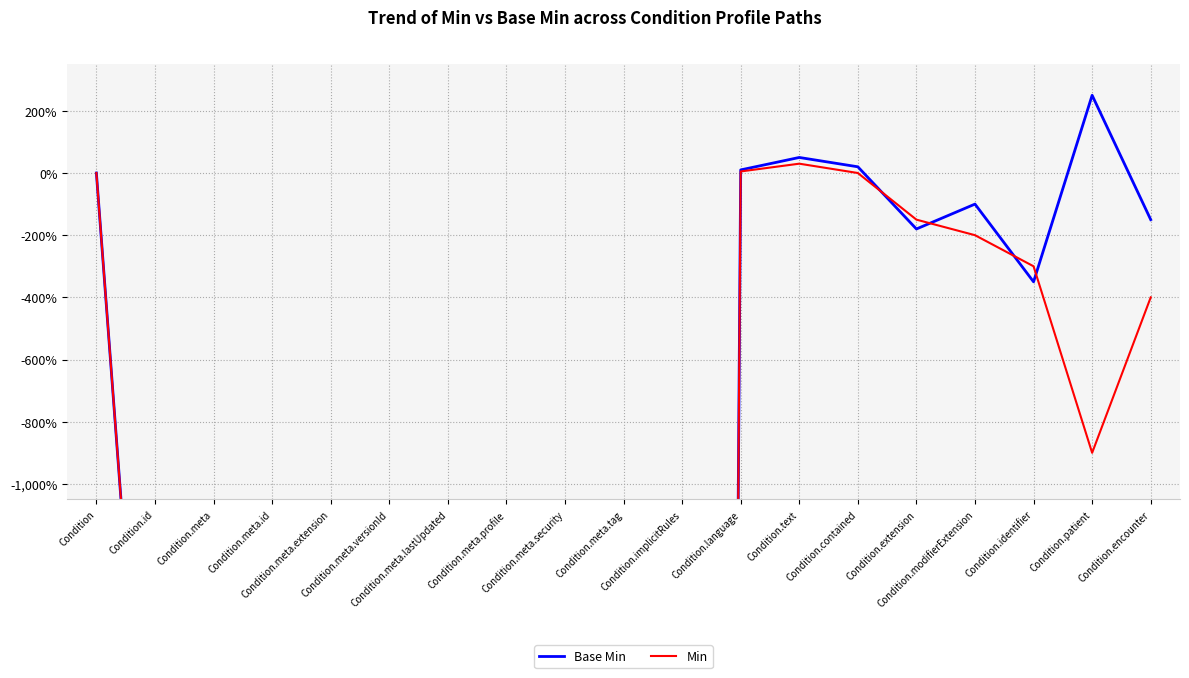

Between Condition.meta.profile and Condition.id, which is larger?

Condition.id